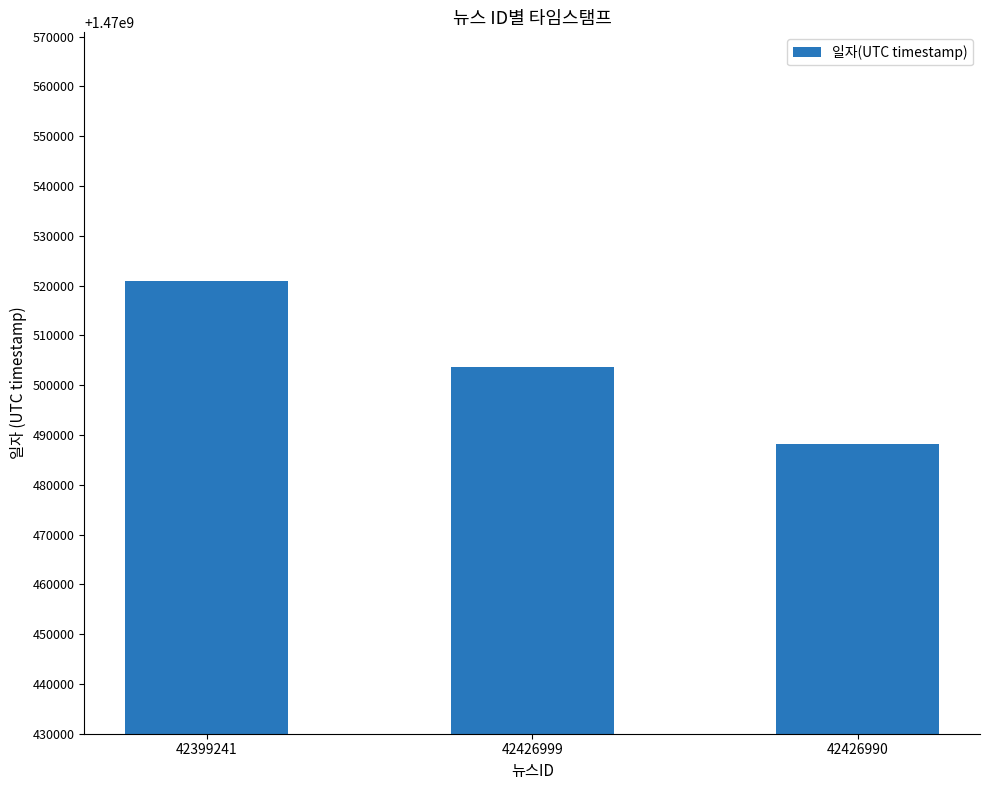

How many values are between 1470488144 and 1470520865?

3